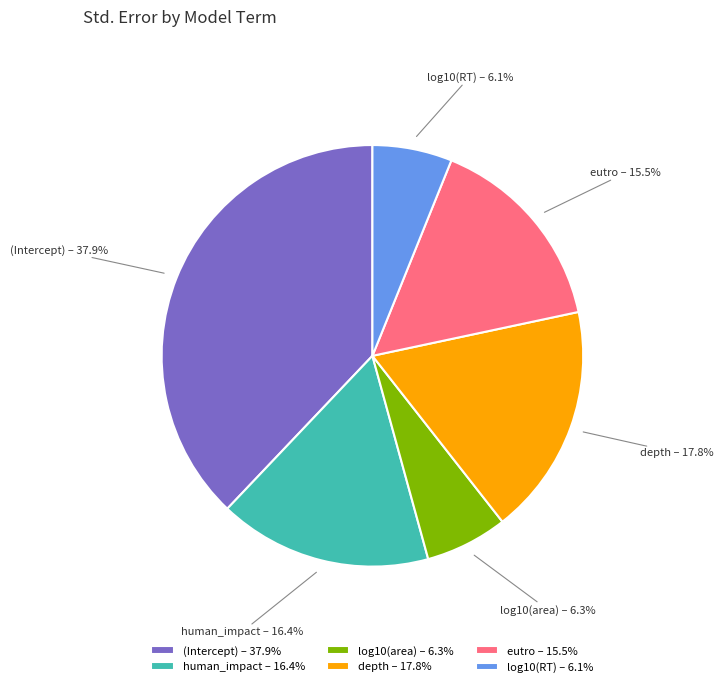

To the nearest percent, what is the difference between the largest and smallest slice percentages?

32%